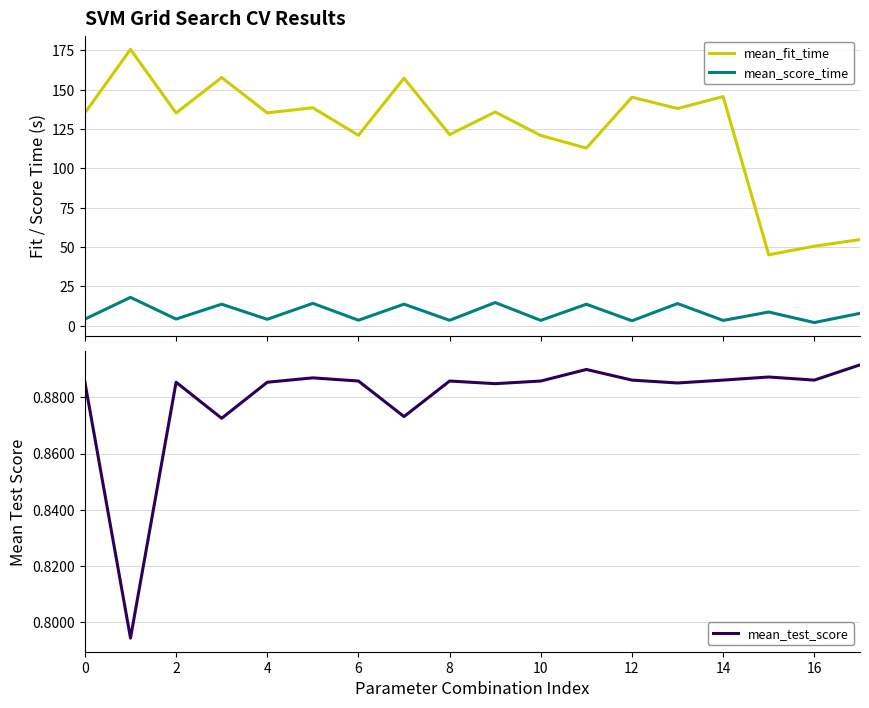

True or false: mean_fit_time and mean_score_time cross at least once.

False